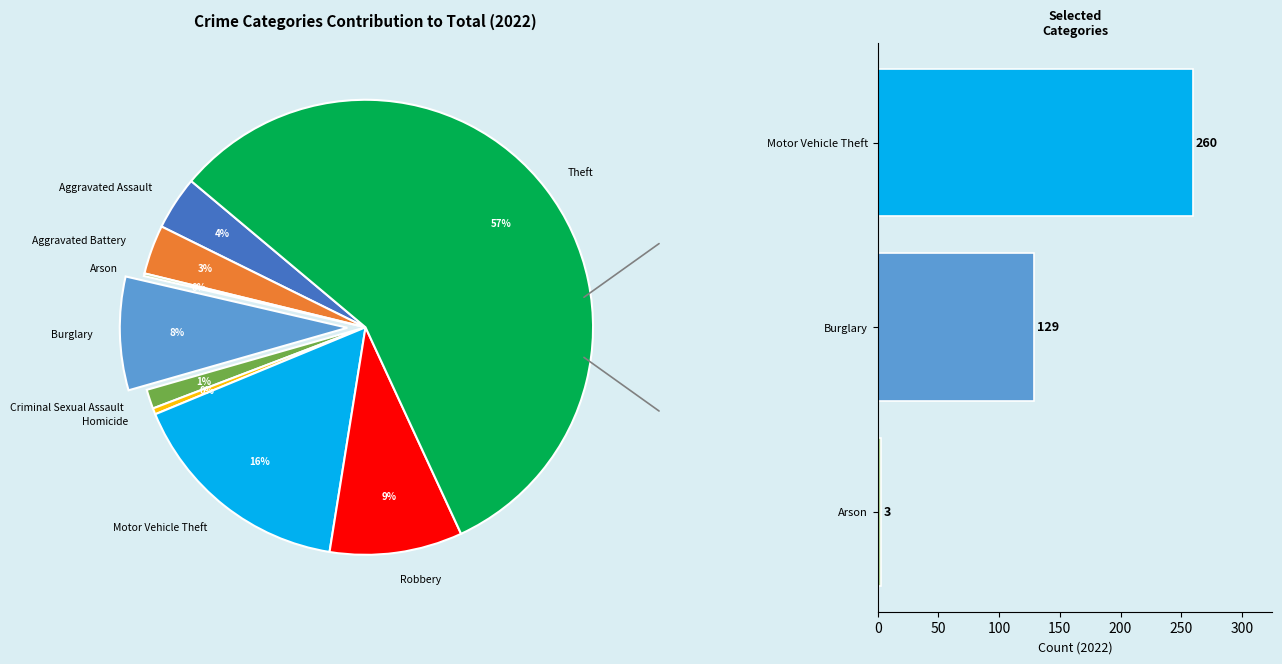

To the nearest percent, what percentage of the pie is Aggravated Battery?

3%